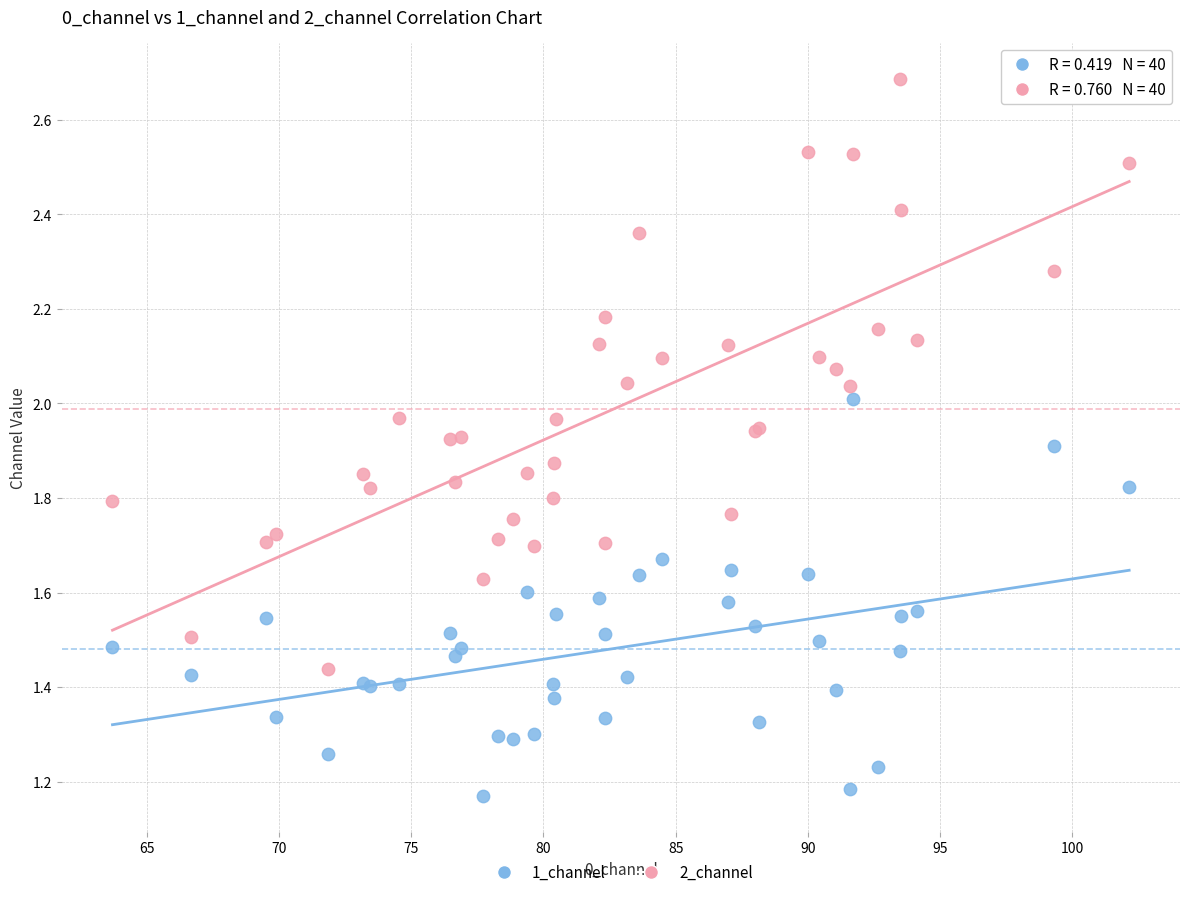

Which series has the largest Y range (max minus min)?

2_channel